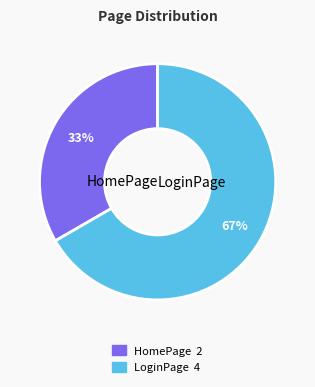

True or false: LoginPage accounts for 58% of the total.

False